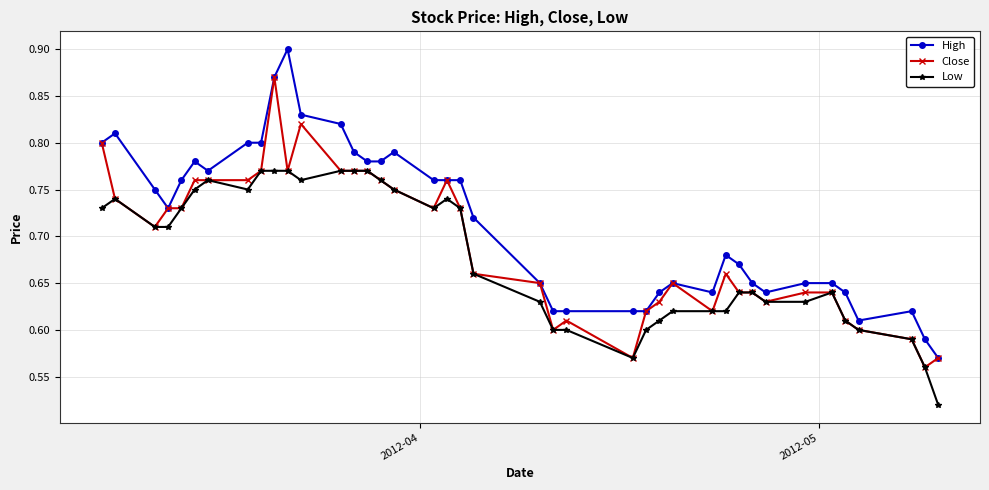

Which series has the largest total across all categories?

High